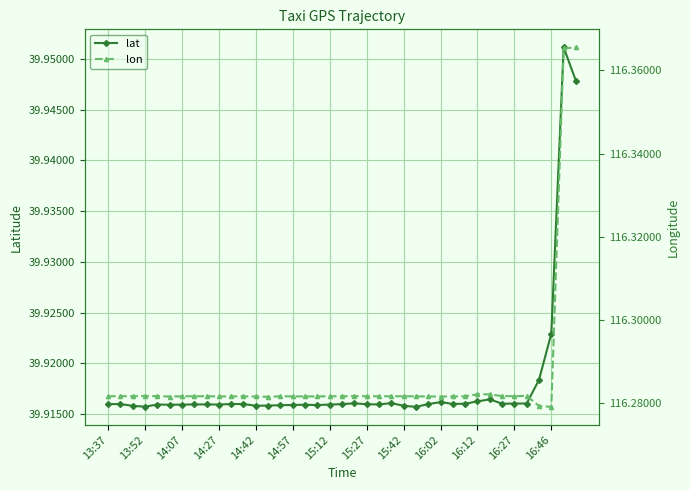

Reading left to right, extract all data points from this chart.

lat: 39.9	39.9	39.9	39.9	39.9	39.9	39.9	39.9	39.9	39.9	39.9	39.9	39.9	39.9	39.9	39.9	39.9	39.9	39.9	39.9	39.9	39.9	39.9	39.9	39.9	39.9	39.9	39.9	39.9	39.9	39.9	39.9	39.9	39.9	39.9	39.9	39.9	40.0	39.9
lon: 116.3	116.3	116.3	116.3	116.3	116.3	116.3	116.3	116.3	116.3	116.3	116.3	116.3	116.3	116.3	116.3	116.3	116.3	116.3	116.3	116.3	116.3	116.3	116.3	116.3	116.3	116.3	116.3	116.3	116.3	116.3	116.3	116.3	116.3	116.3	116.3	116.3	116.4	116.4